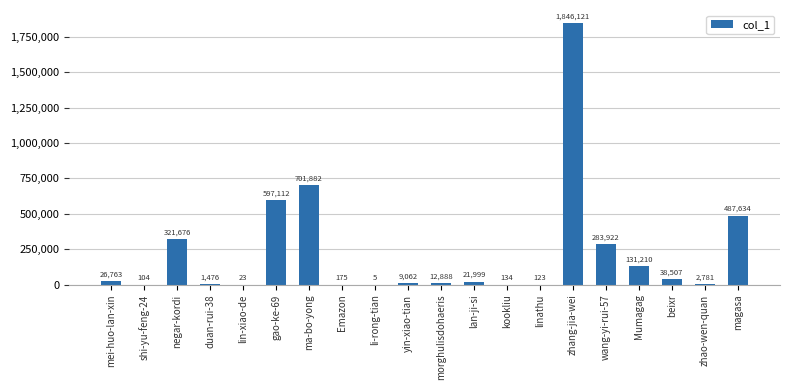

Are the bars horizontal?

No